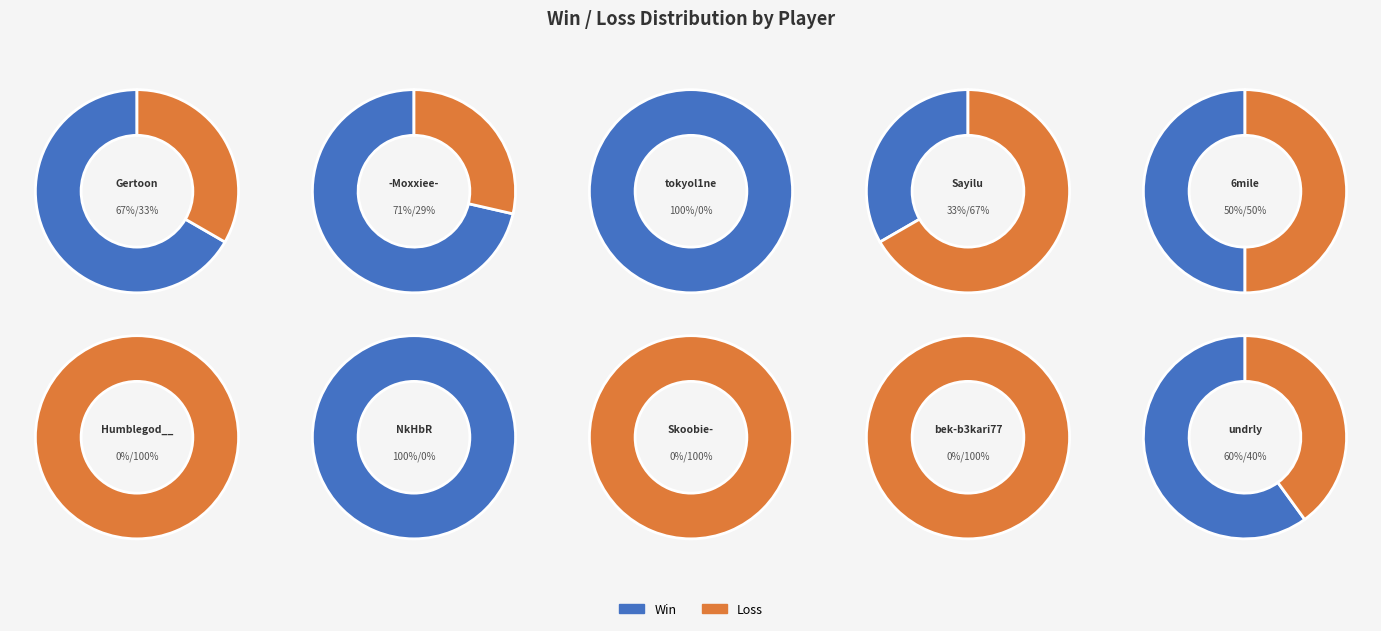

Count the number of slices in the pie.

10